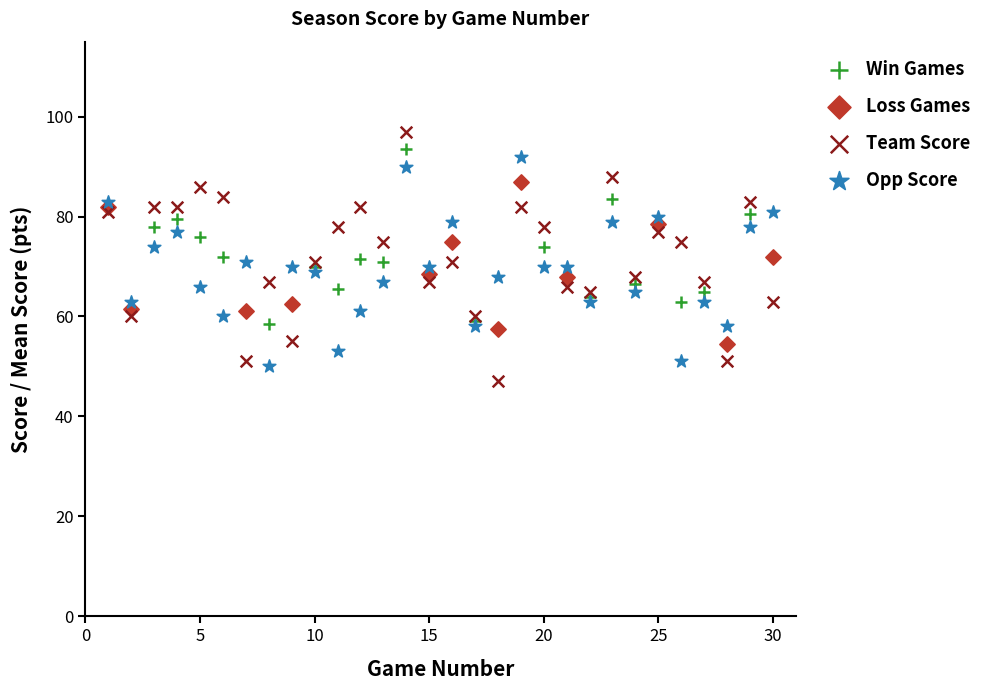

What are all the series names shown in the legend?

Win Games, Loss Games, Team Score, Opp Score